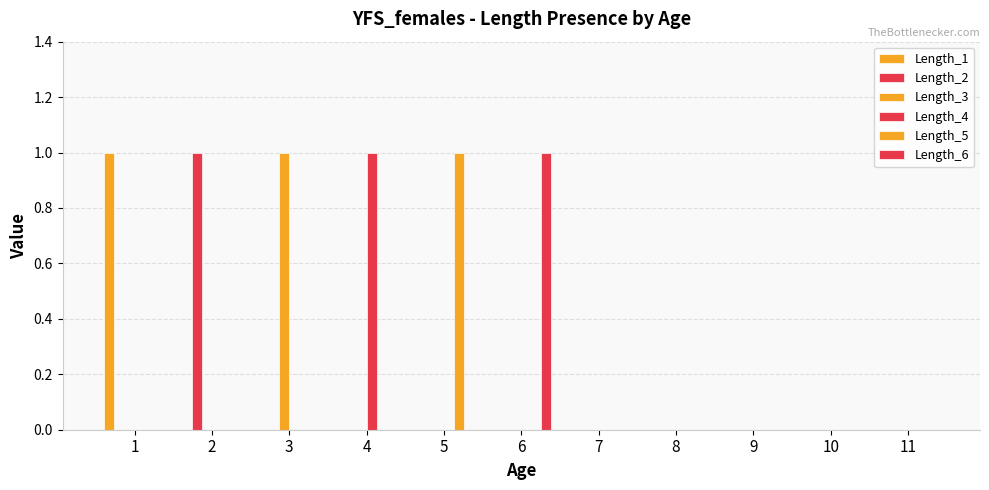

Rank the categories by Length_6 value from highest to lowest.

6, 1, 2, 3, 4, 5, 7, 8, 9, 10, 11